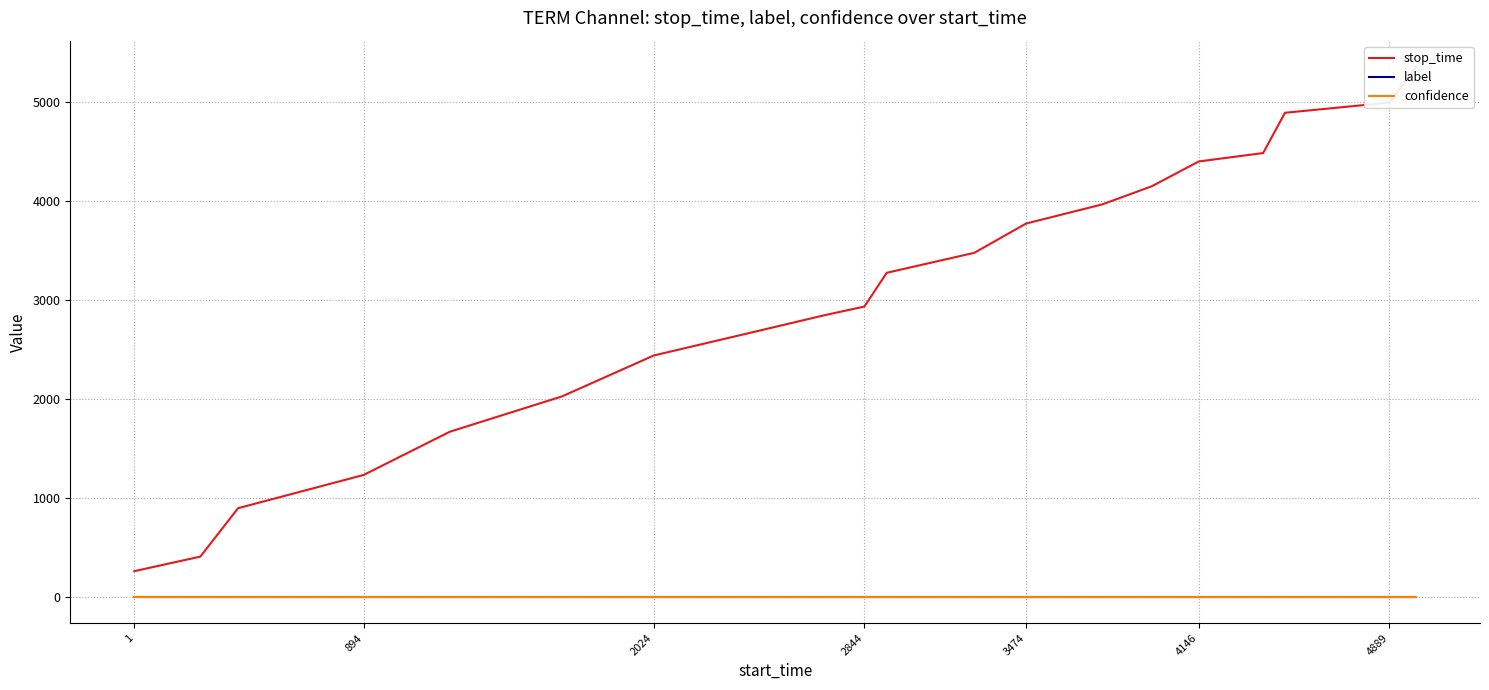

Is it true that confidence equals 0.7 at 894?

True